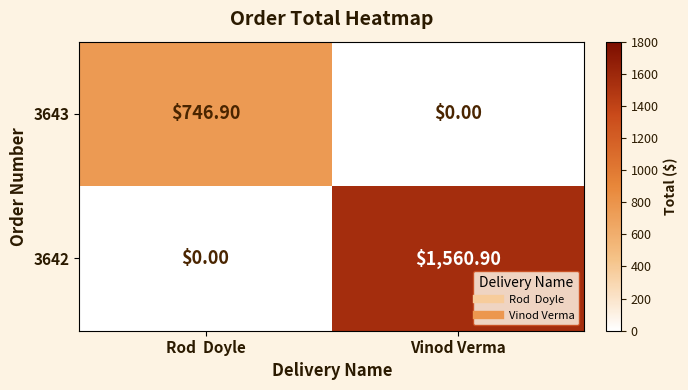

How many series are shown in this chart?

2